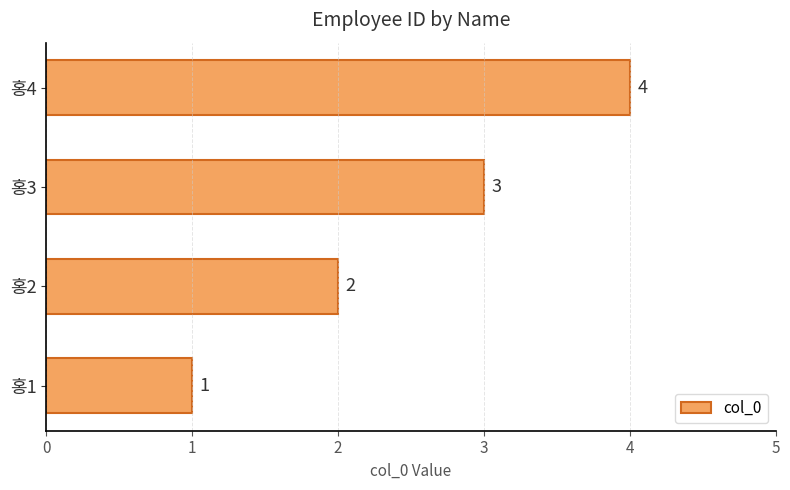

Where is the data nearest to the value 2?

홍2